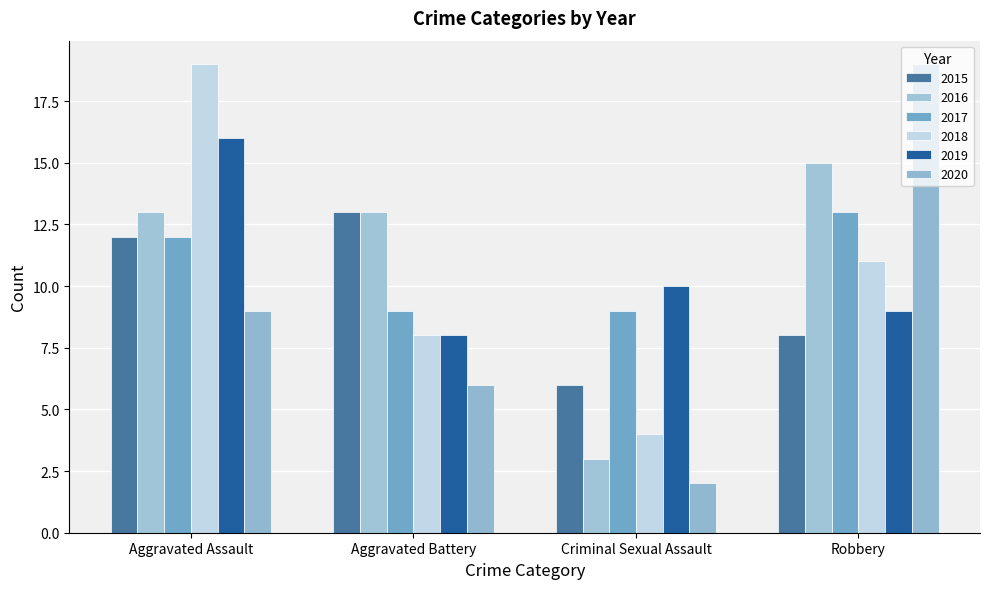

What is the label of the 2nd bar from the left?

Aggravated Battery